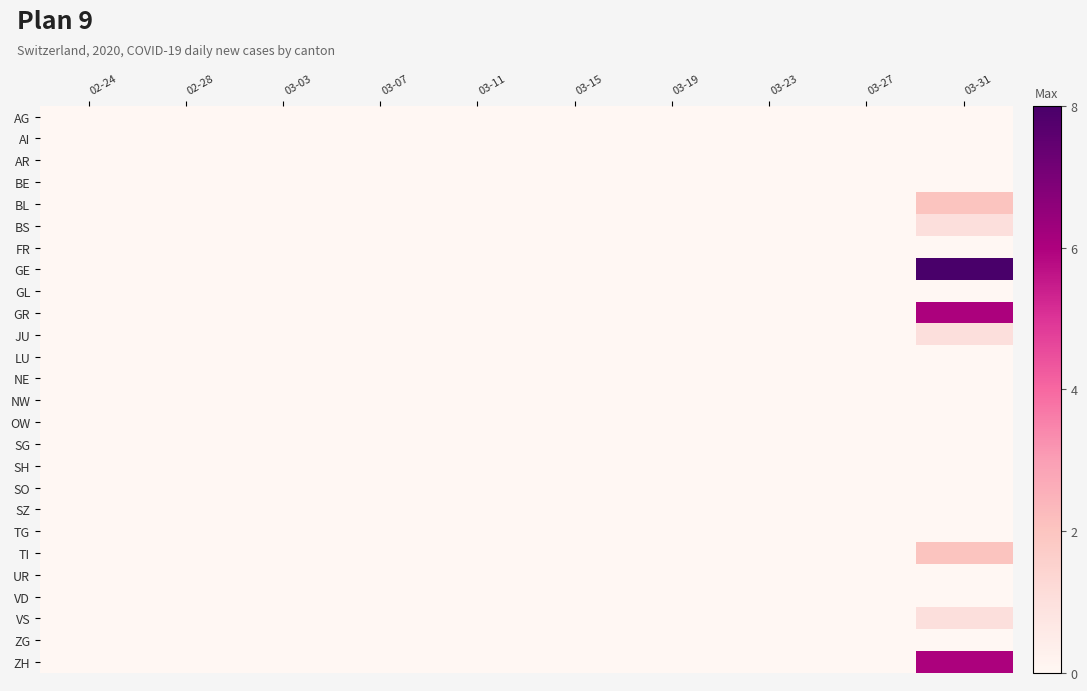

Rank the series at 03-19 from highest to lowest value.

AG, AI, AR, BE, BL, BS, FR, GE, GL, GR, JU, LU, NE, NW, OW, SG, SH, SO, SZ, TG, TI, UR, VD, VS, ZG, ZH